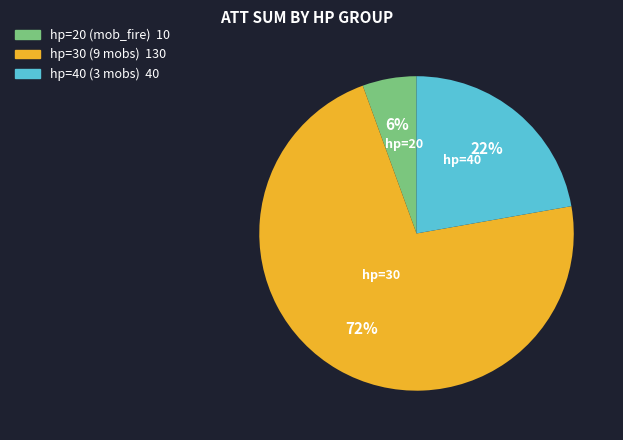

How many segments does this pie chart have?

3